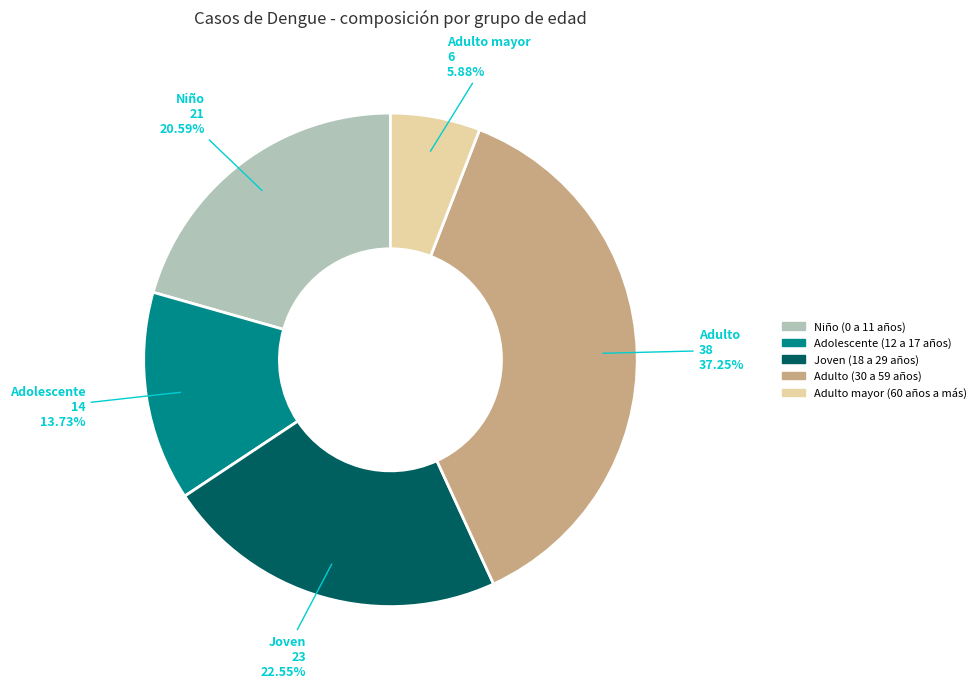

To the nearest percent, what is the difference between the largest and smallest slice percentages?

31%